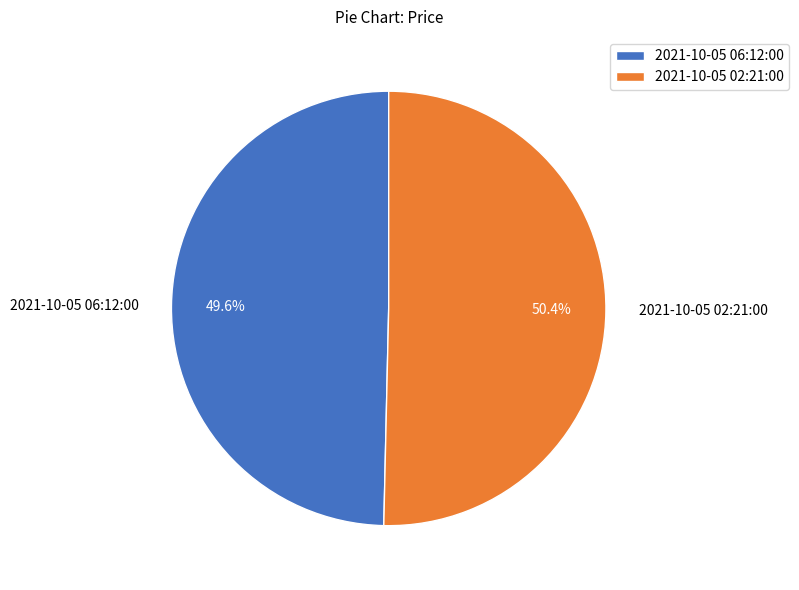

To the nearest percent, what is the difference between the largest and smallest slice percentages?

1%